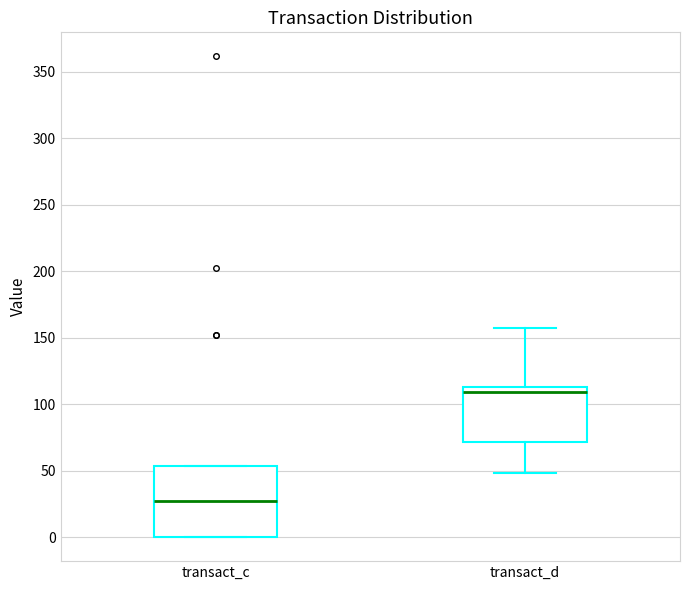

Which box has the lowest median line?

transact_c